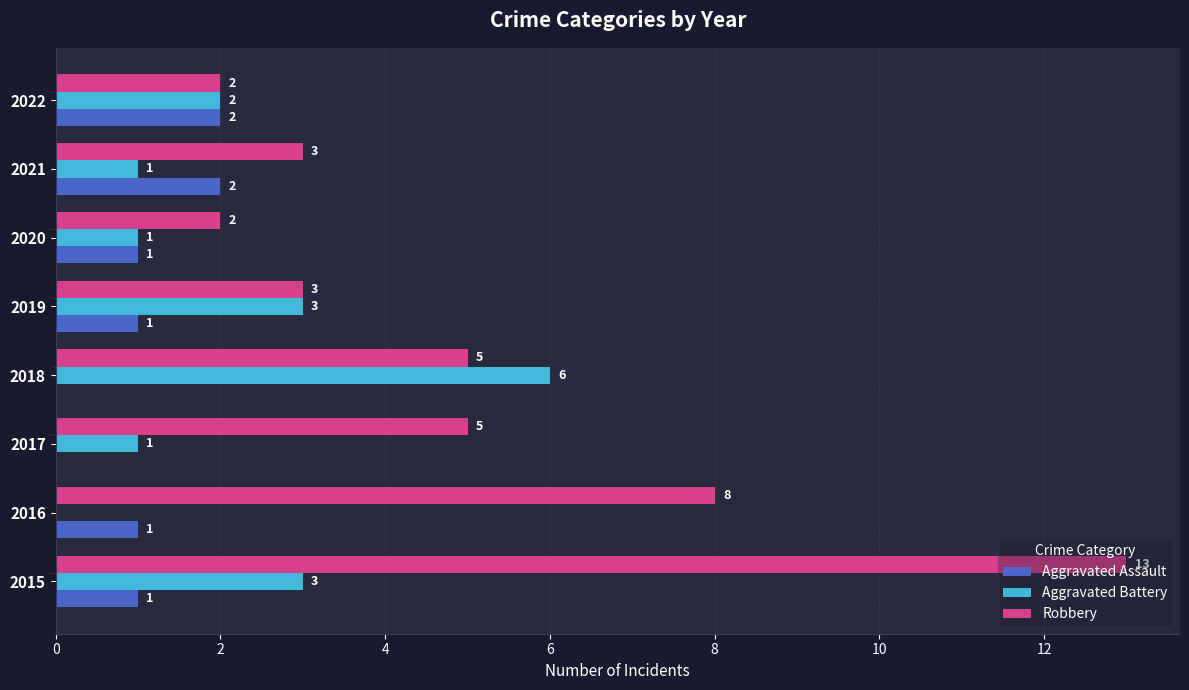

What is the greatest value displayed?

13